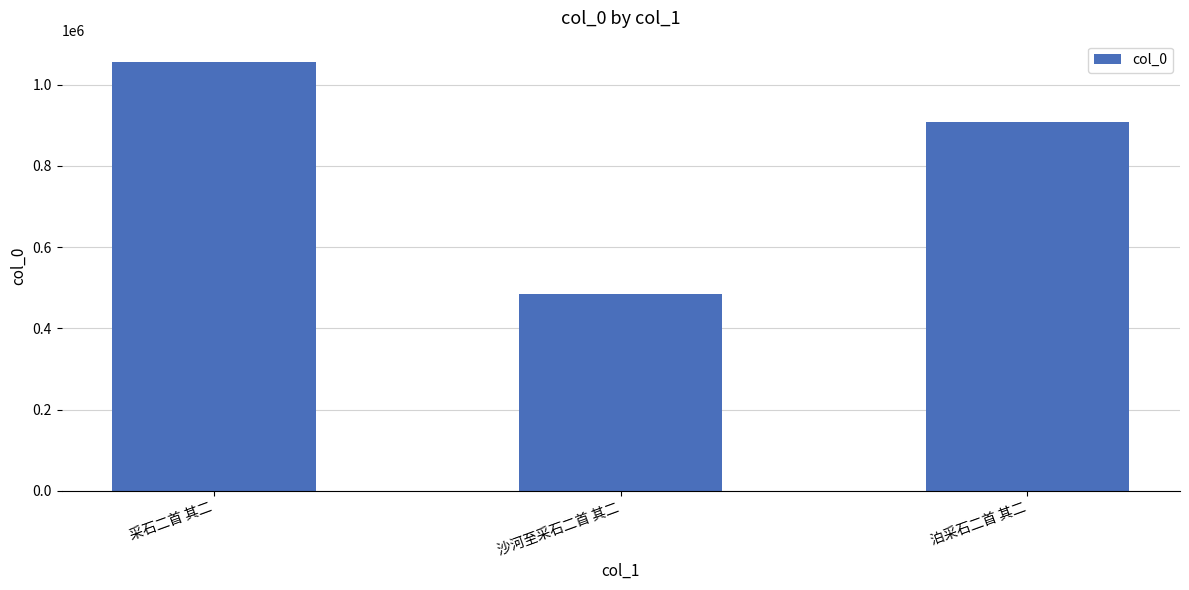

Count the number of data series in this chart.

1